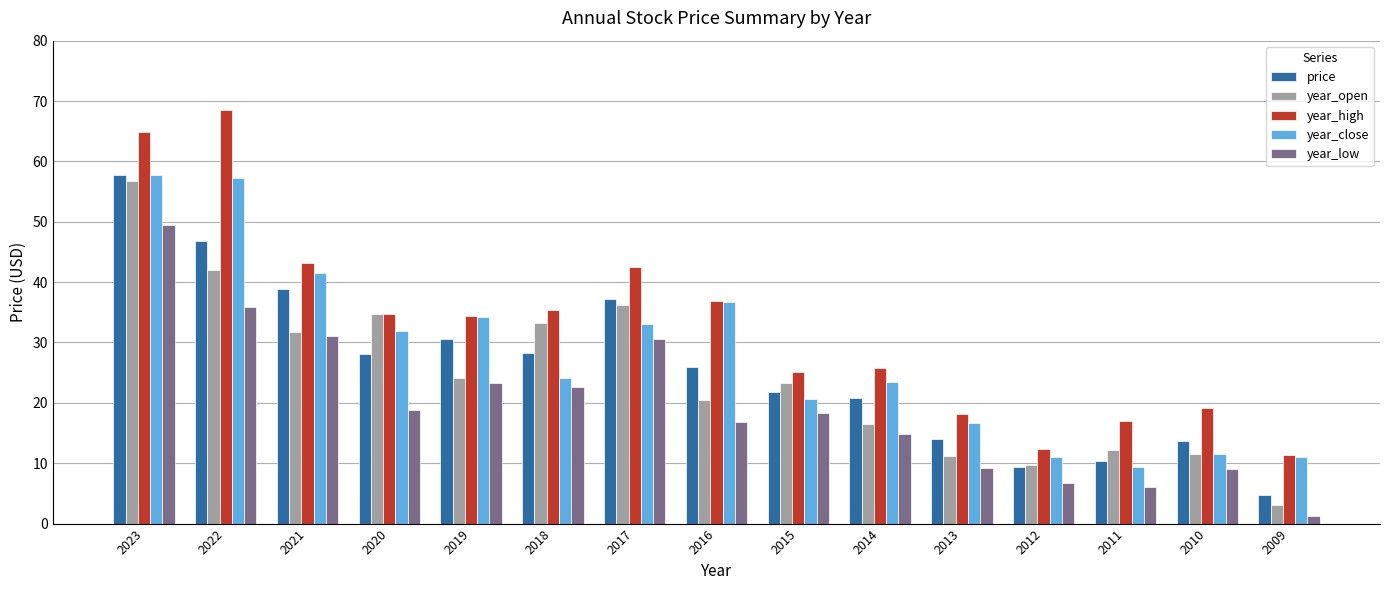

Between 2018 and 2014, which series saw the biggest shift?

year_open